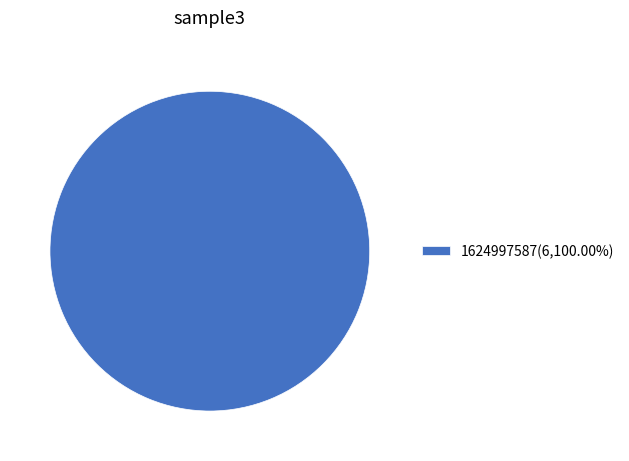

Does any single category account for the majority?

Yes